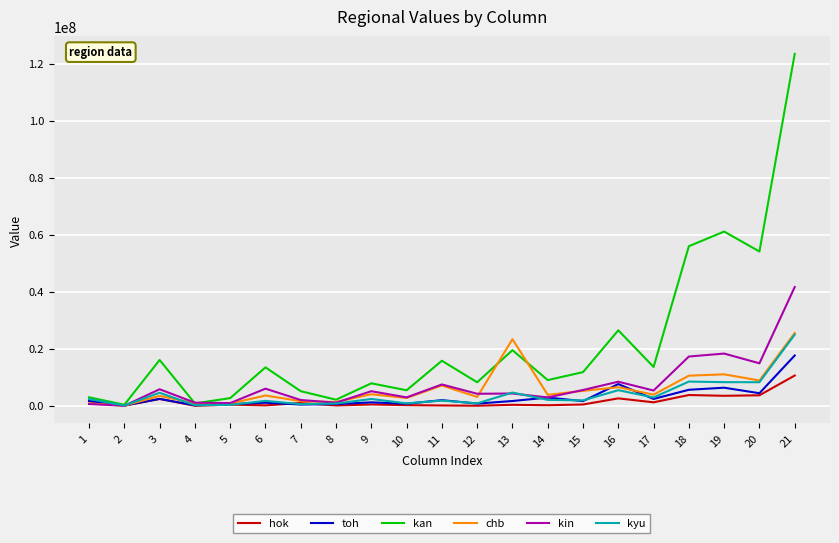

At which category is the sum across all series the highest?

21